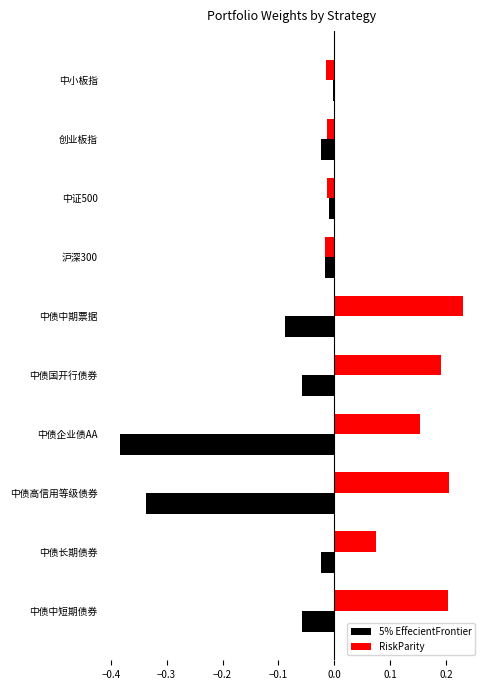

Which series has the largest total across all categories?

RiskParity